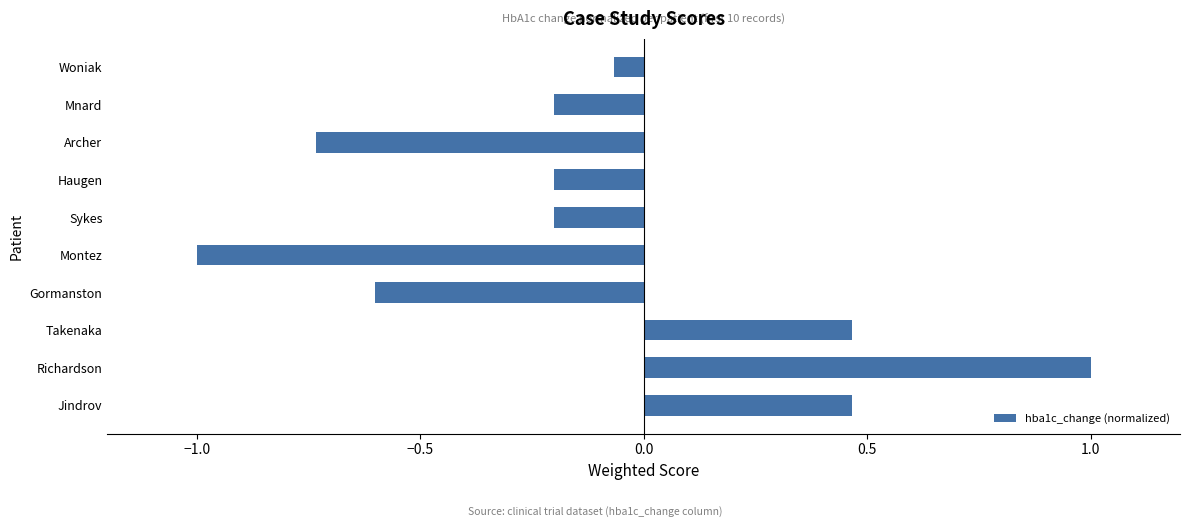

How many positive values are there?

3